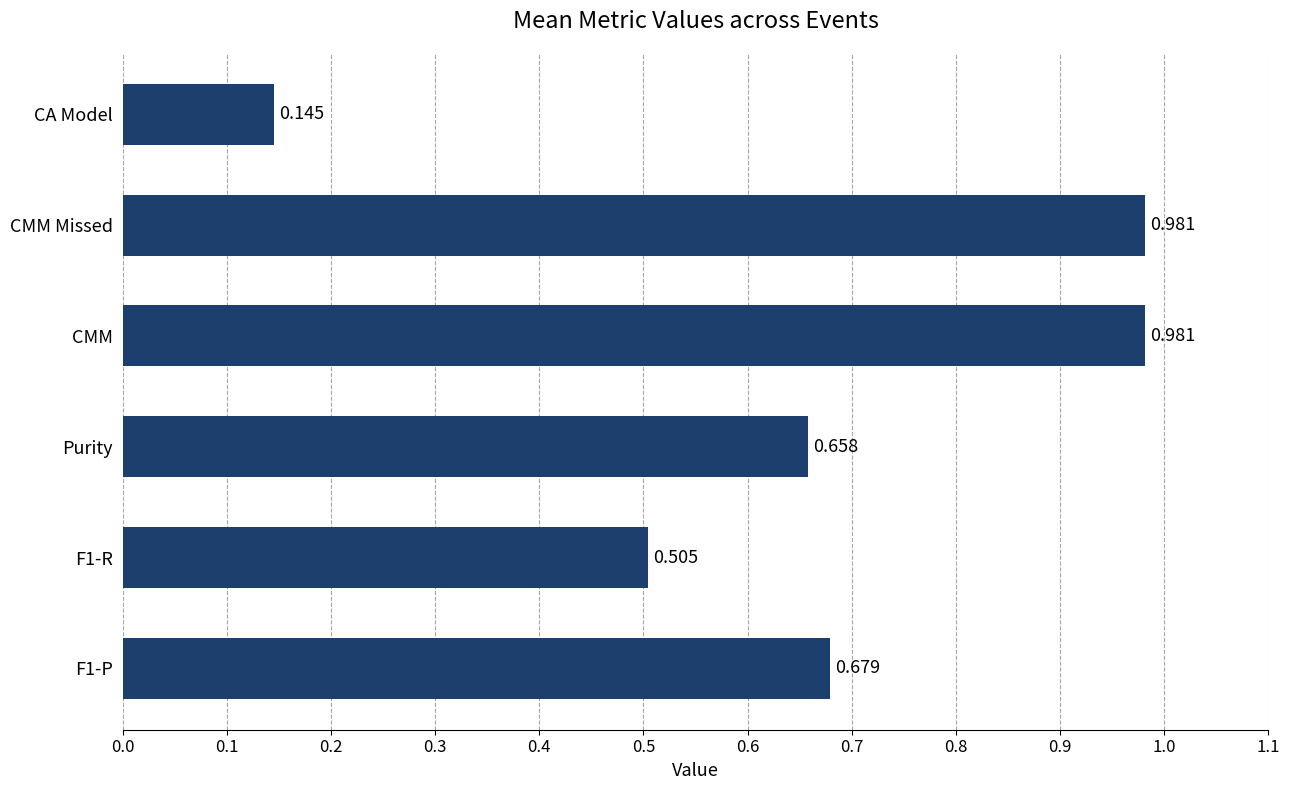

Between Purity and F1-R, which is larger?

Purity